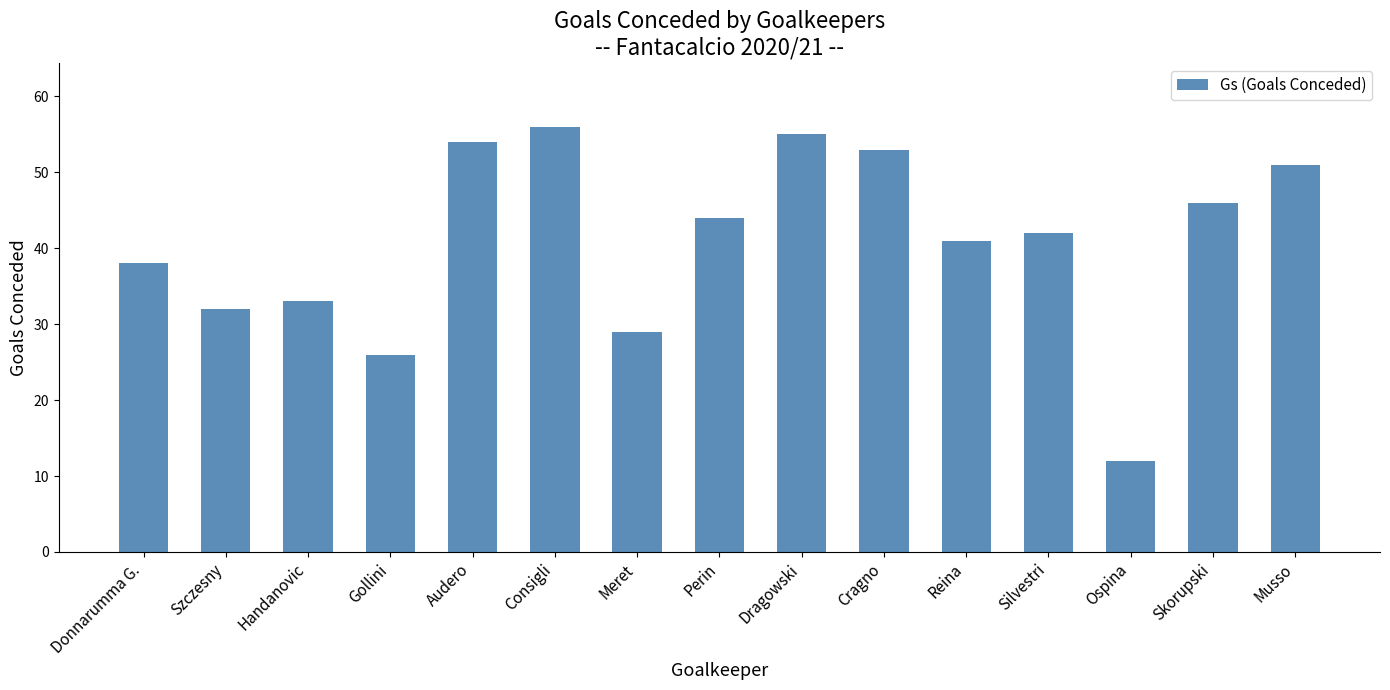

What value does the data have at Skorupski, to the nearest 10?

50